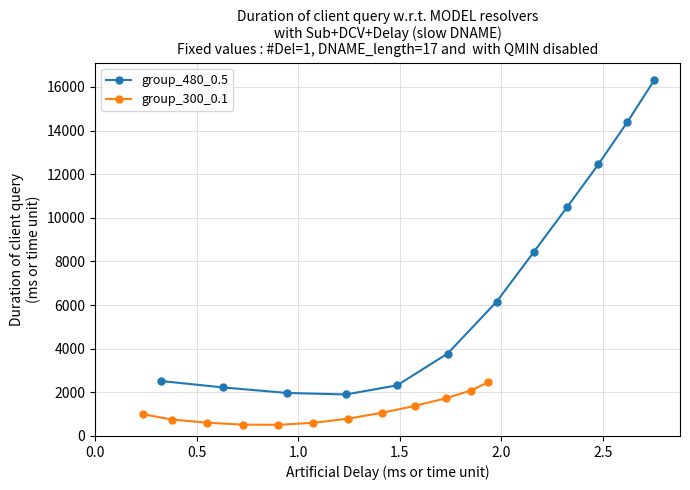

Does the chart have visible grid lines?

Yes